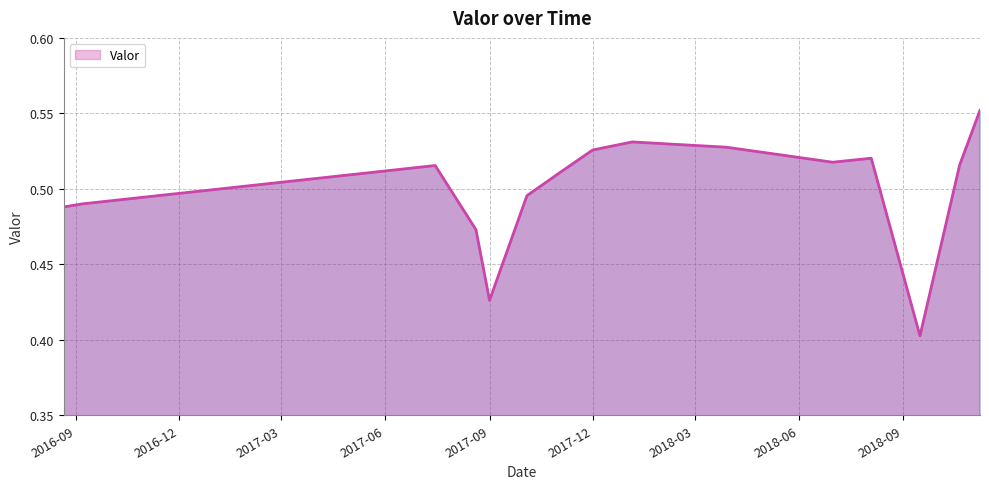

How many values are between 0 and 1?

15